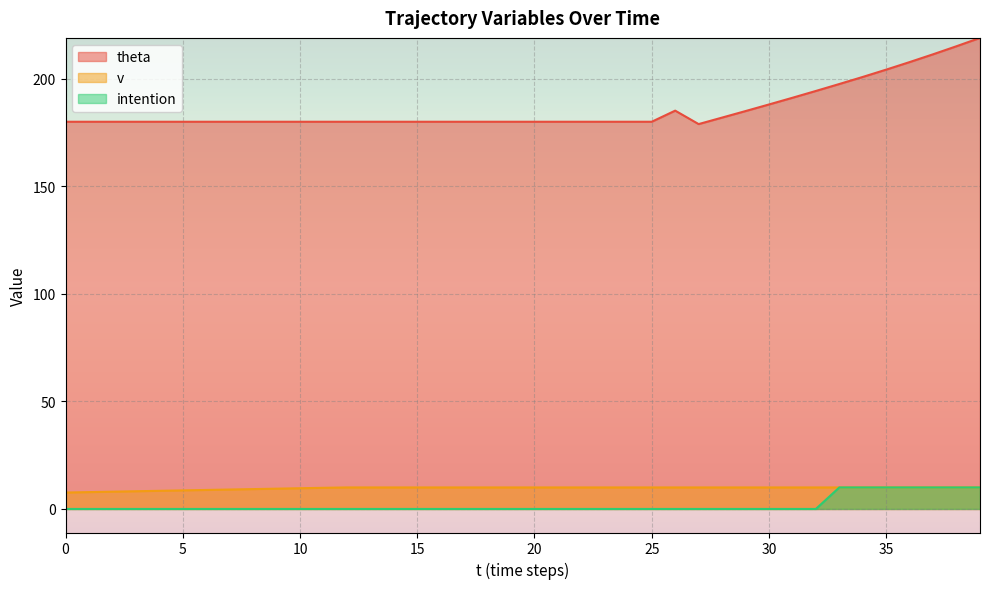

What is the maximum value for v?

10.0